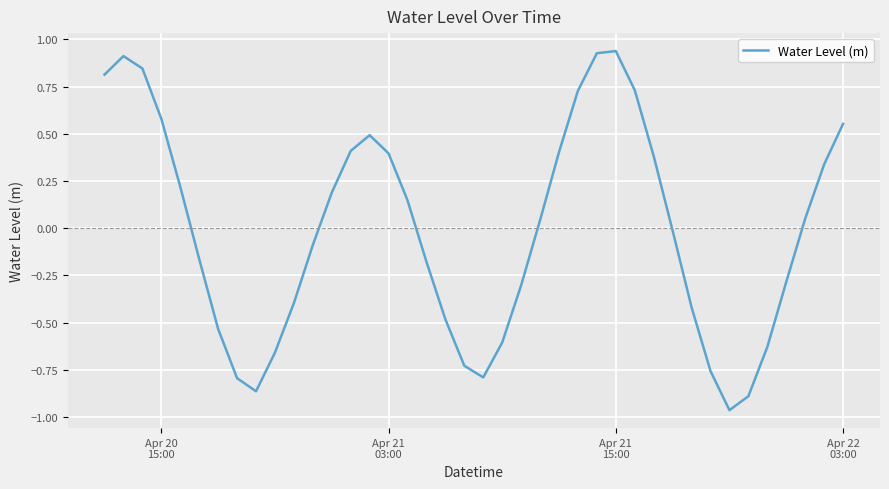

What is the difference between the maximum and minimum values?

1.9